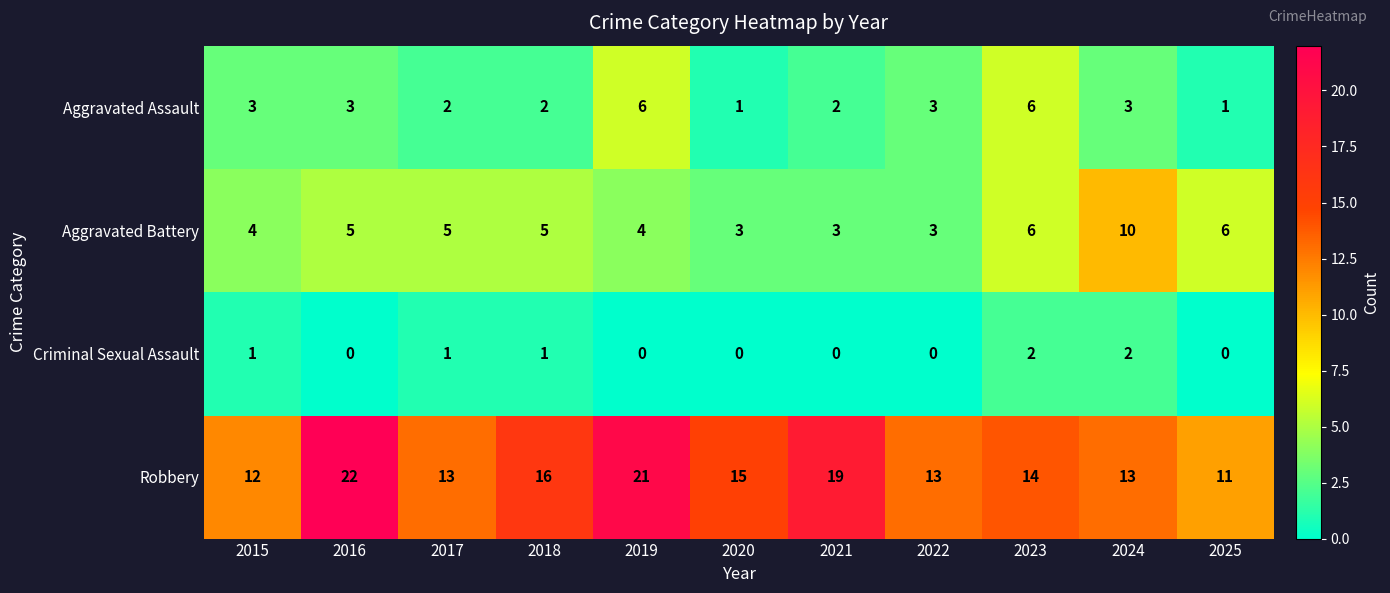

How many data points in Criminal Sexual Assault are above 0?

5